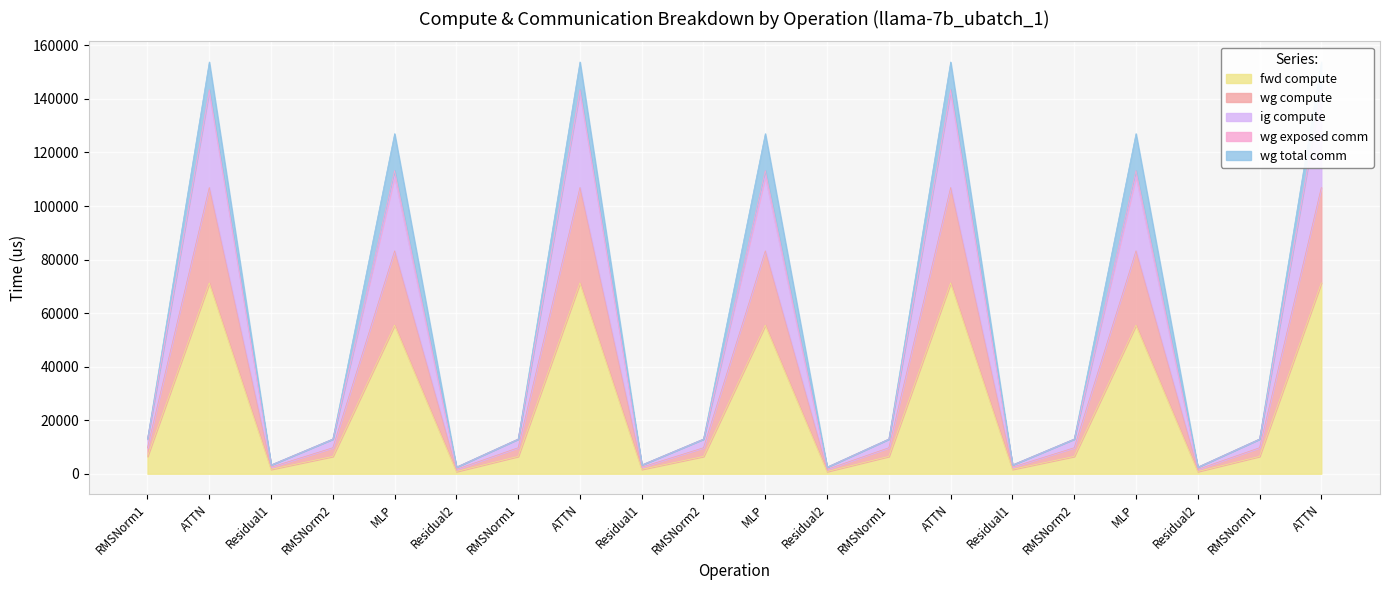

Where does the ig compute series first go above 9718?

RMSNorm1